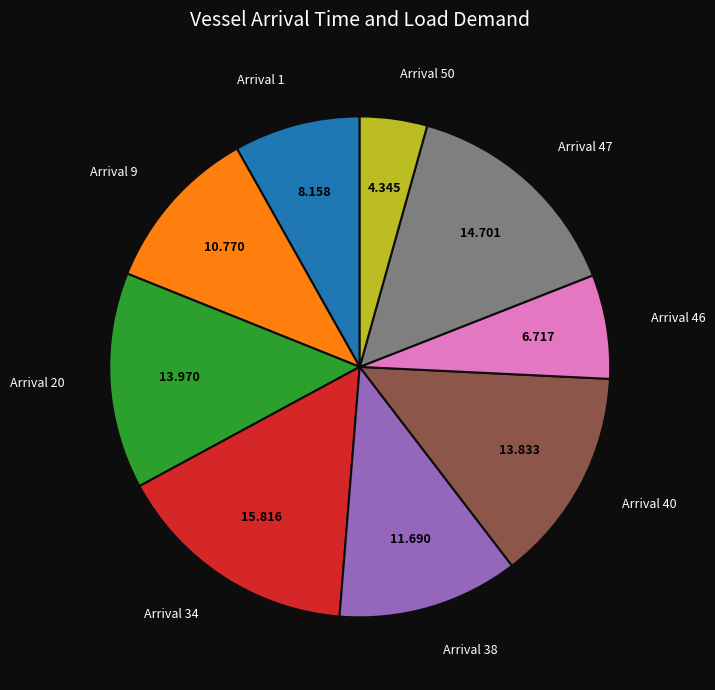

Is Arrival 38 the majority of the pie?

No